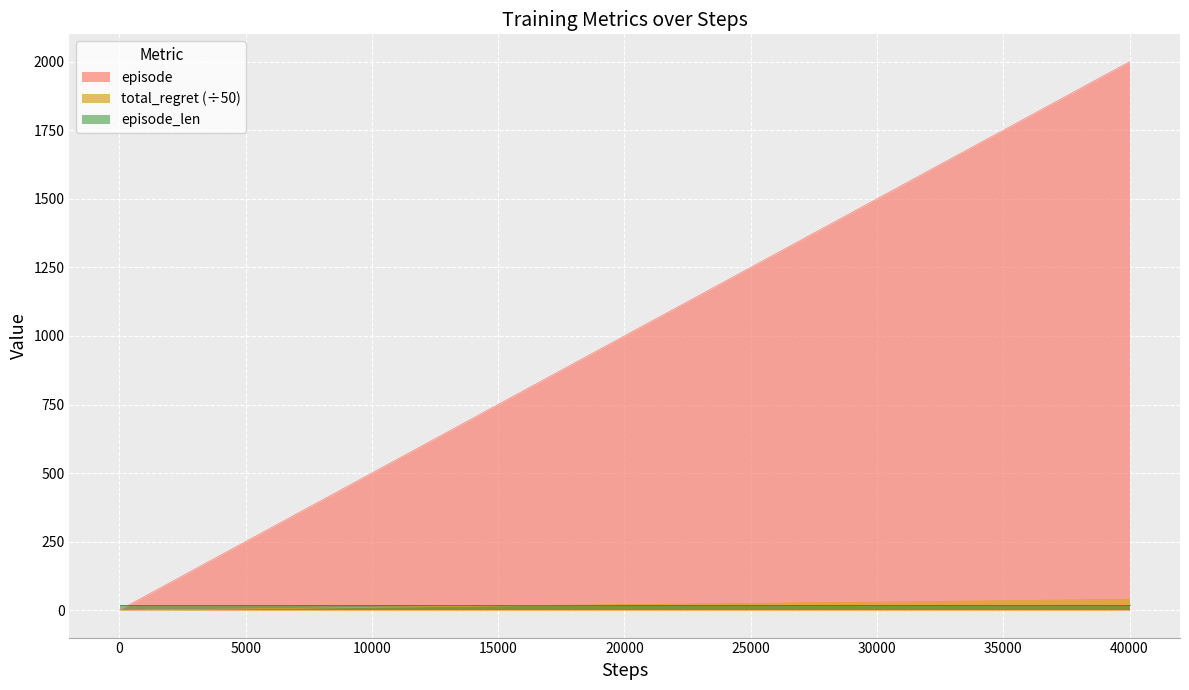

Which label corresponds to the largest value in the chart?

40000